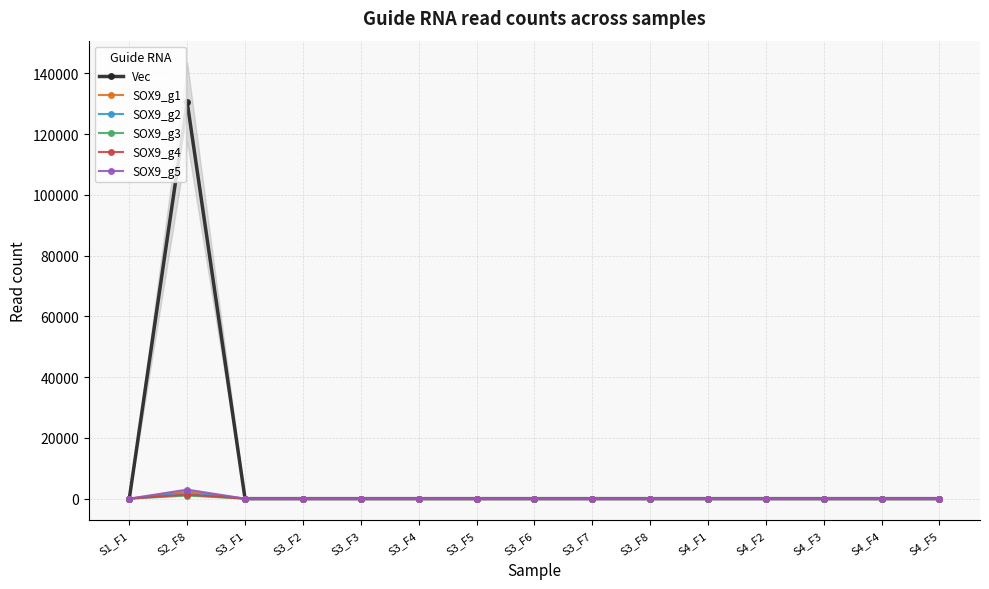

How many values in SOX9_g1 are above zero?

1